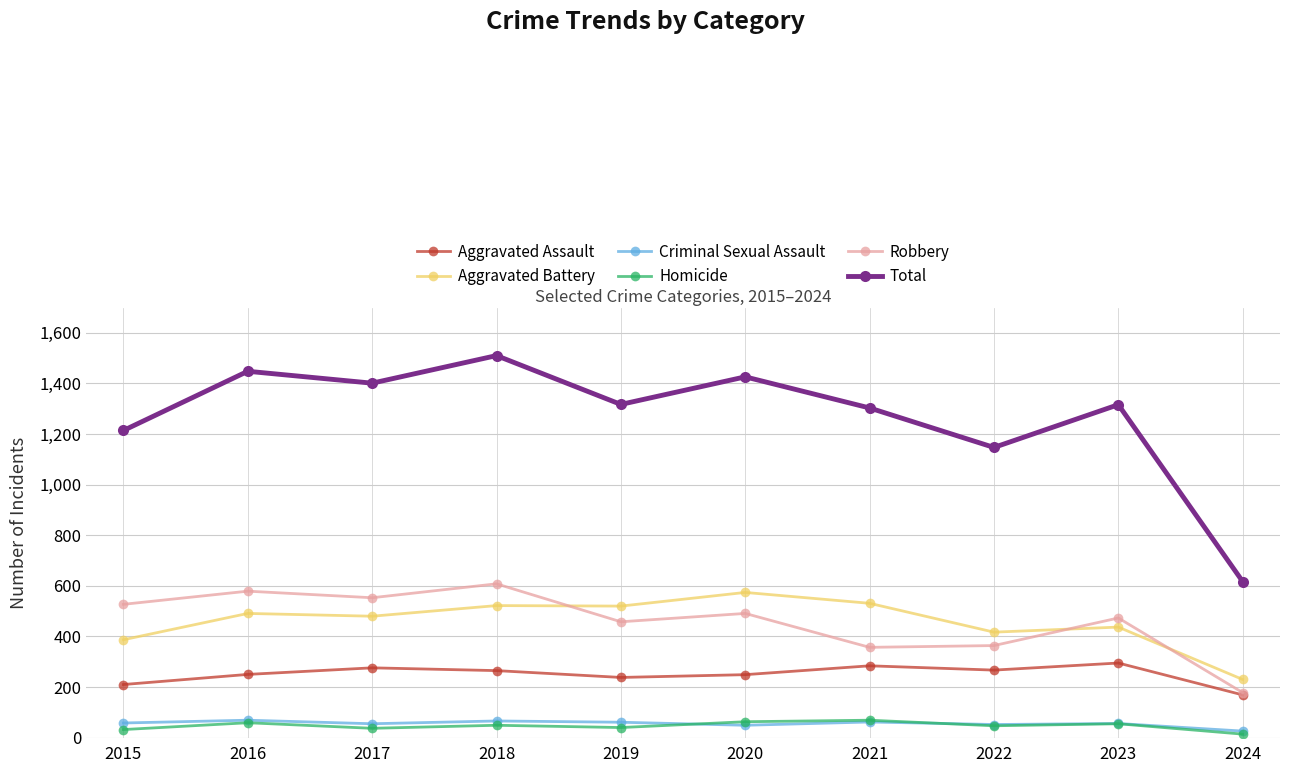

What is the difference between the maximum and minimum values in the Homicide series?

55